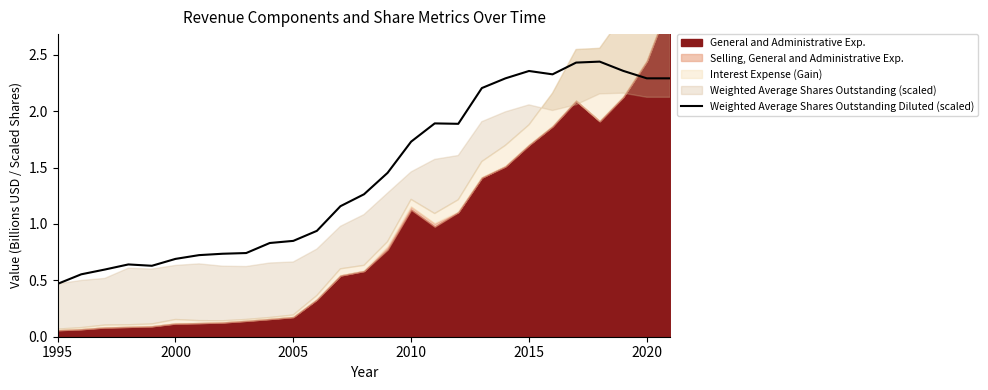

The value of Weighted Average Shares Outstanding Diluted (scaled) at 1995 is 0.6. True or false?

False